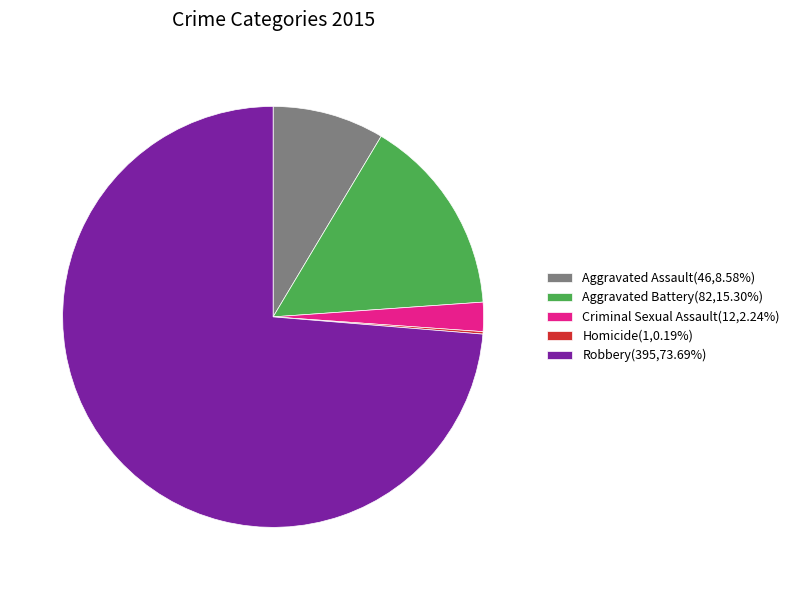

True or false: Aggravated Assault accounts for 9% of the total.

True